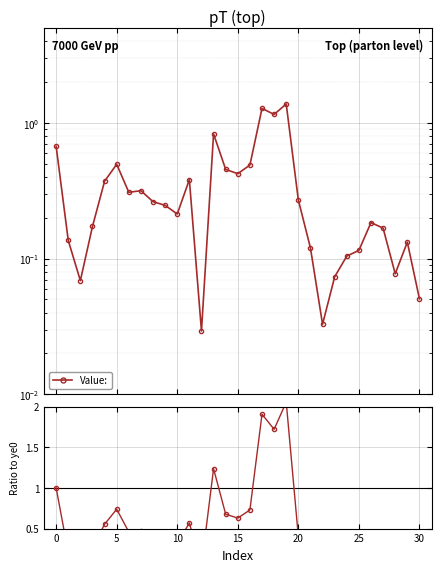

What is the difference between the Ratio values at 16 and 10?

0.5